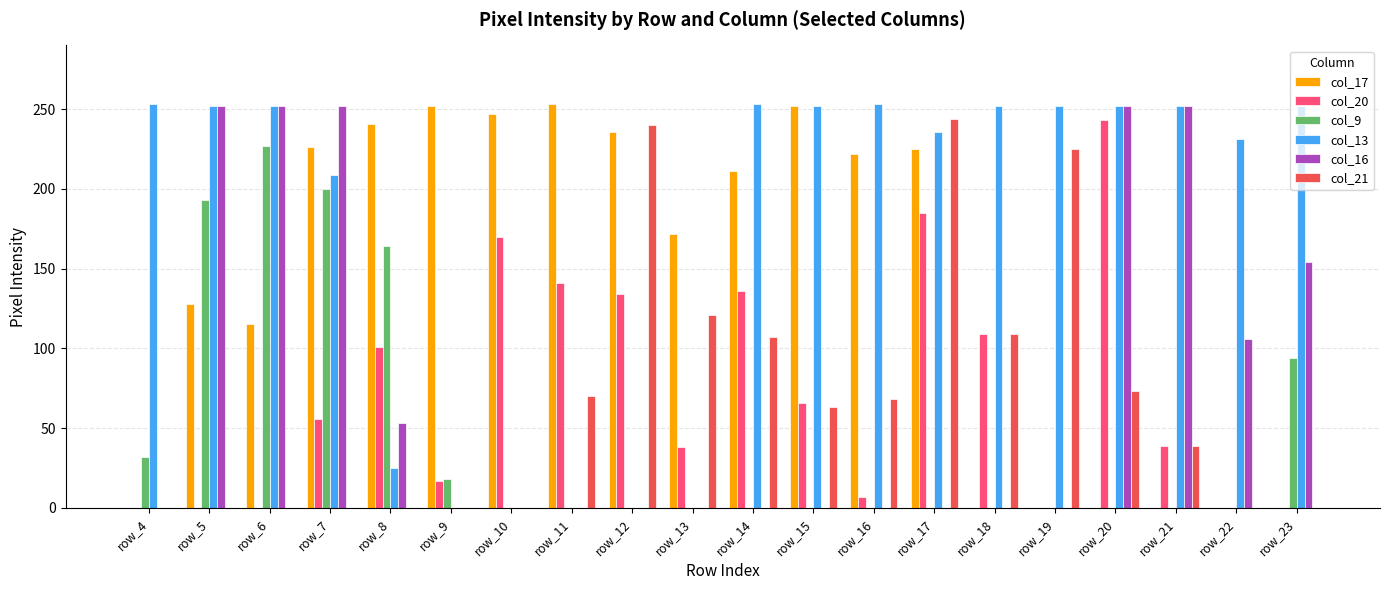

True or false: col_17 has a value of 0 at row_22.

True